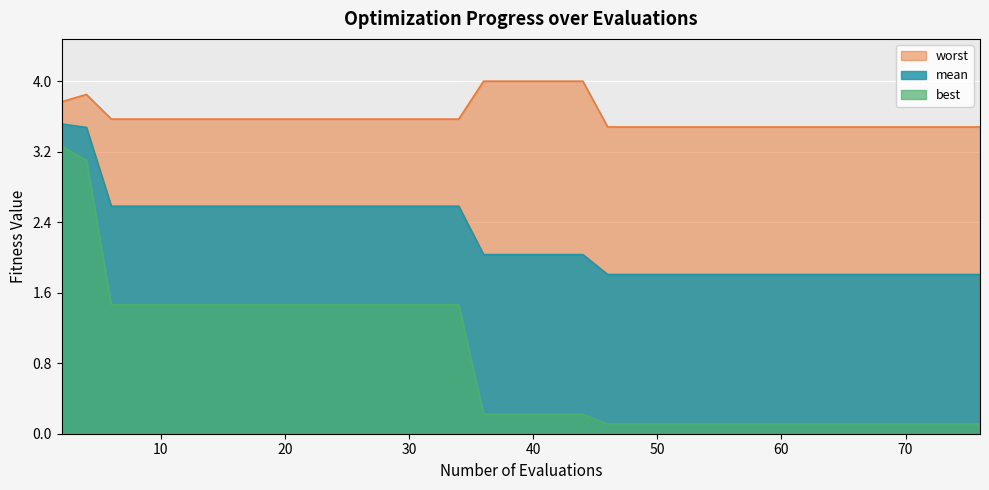

What is the difference between the highest and lowest values at 22?

2.1